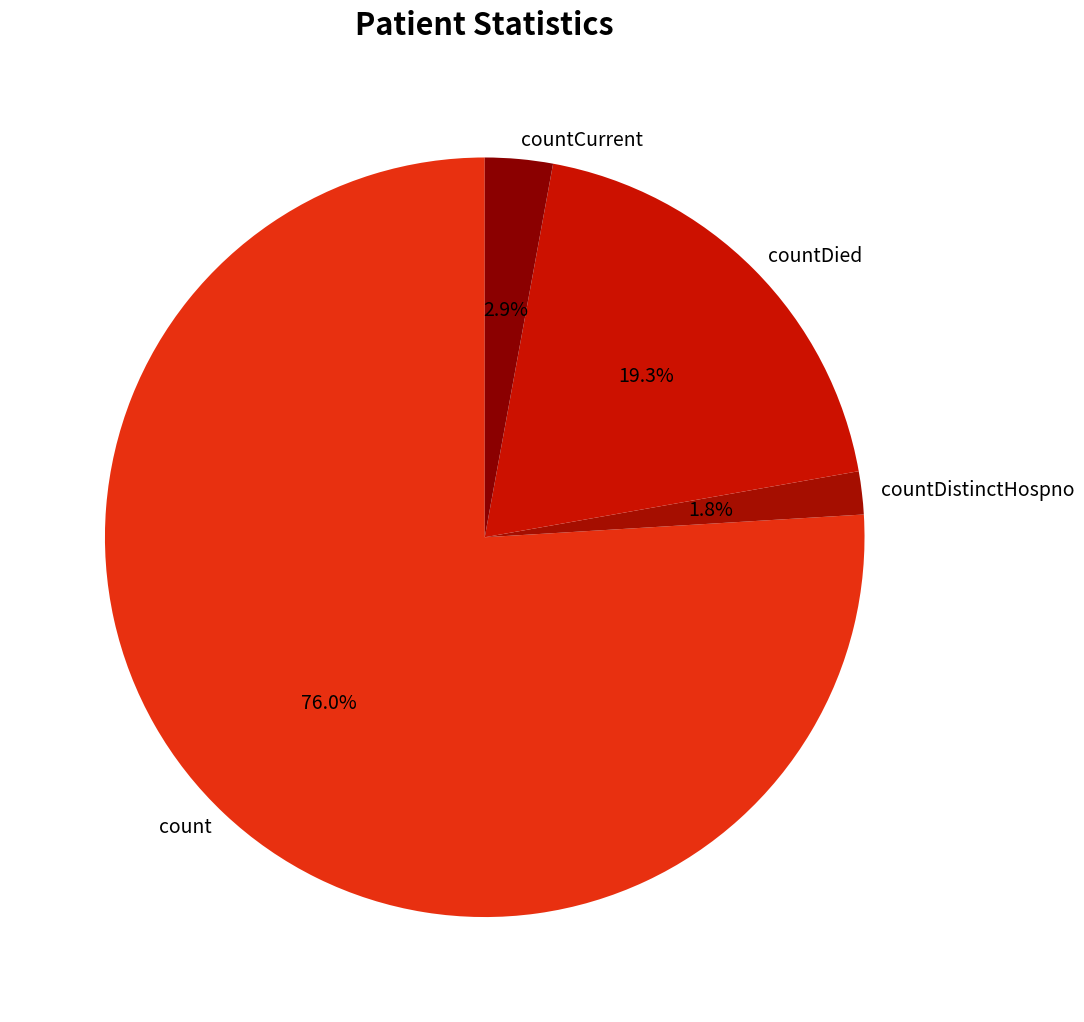

Is the sum of count and countDied greater than half?

Yes